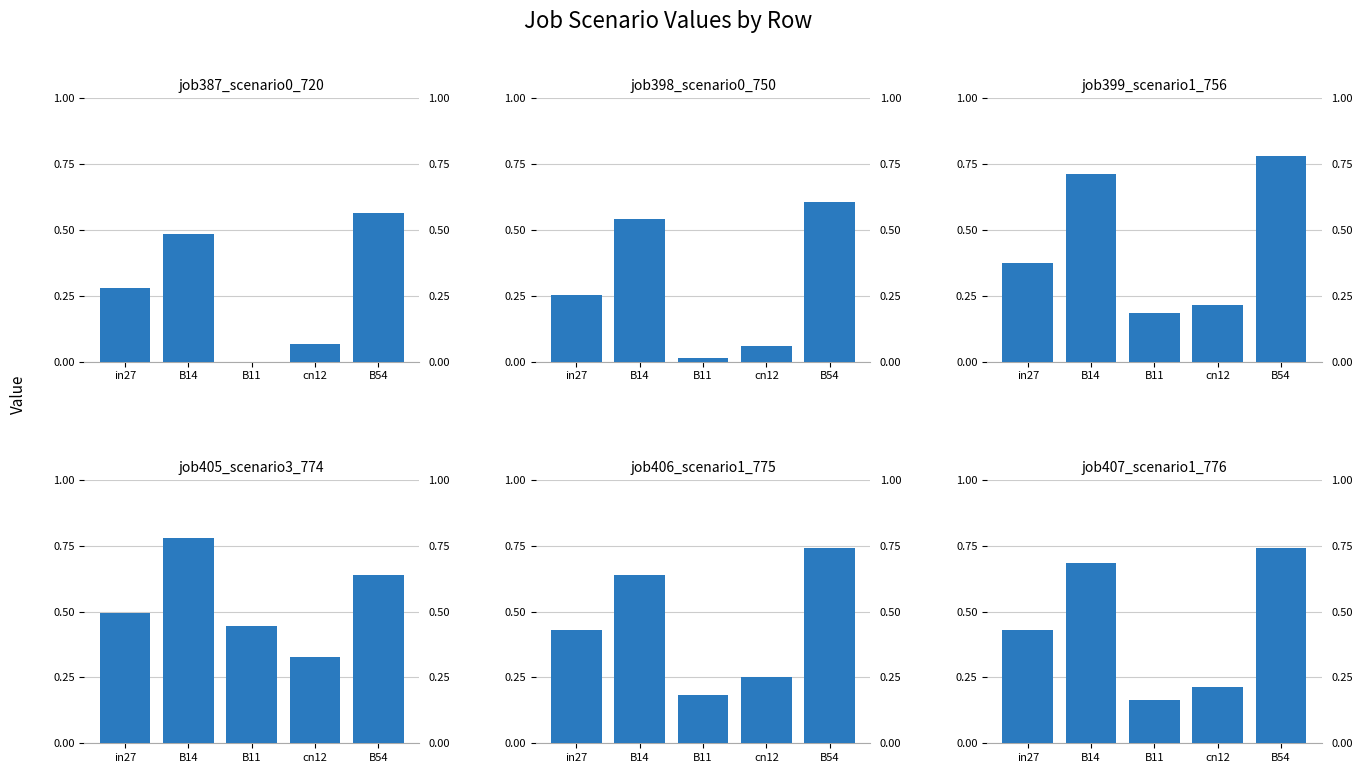

Which series has the largest total across all categories?

job405_scenario3_774